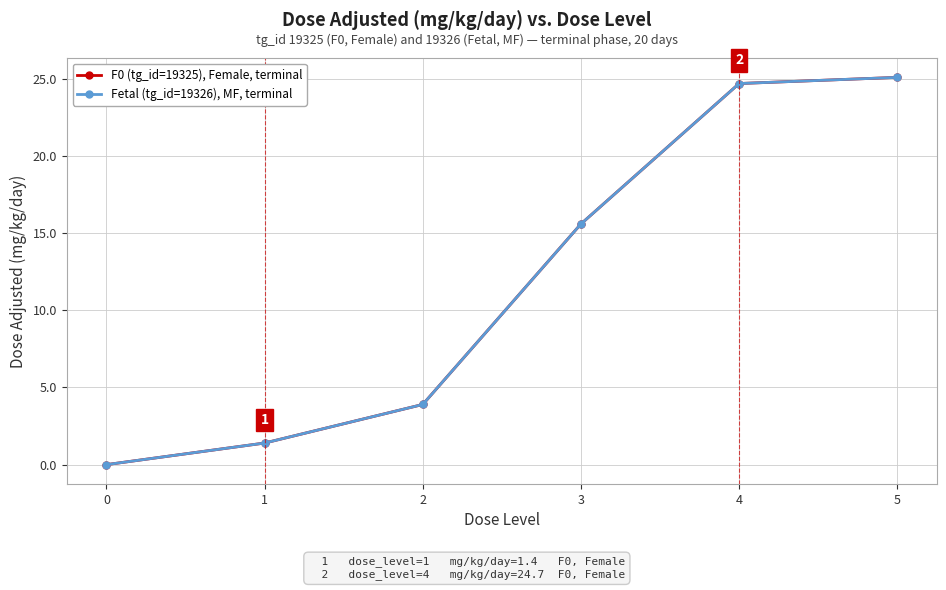

Reading left to right, transcribe all the data shown in this chart.

F0 (tg_id=19325), Female, terminal: 0.0	1.4	3.9	15.6	24.7	25.1
Fetal (tg_id=19326), MF, terminal: 0.0	1.4	3.9	15.6	24.7	25.1